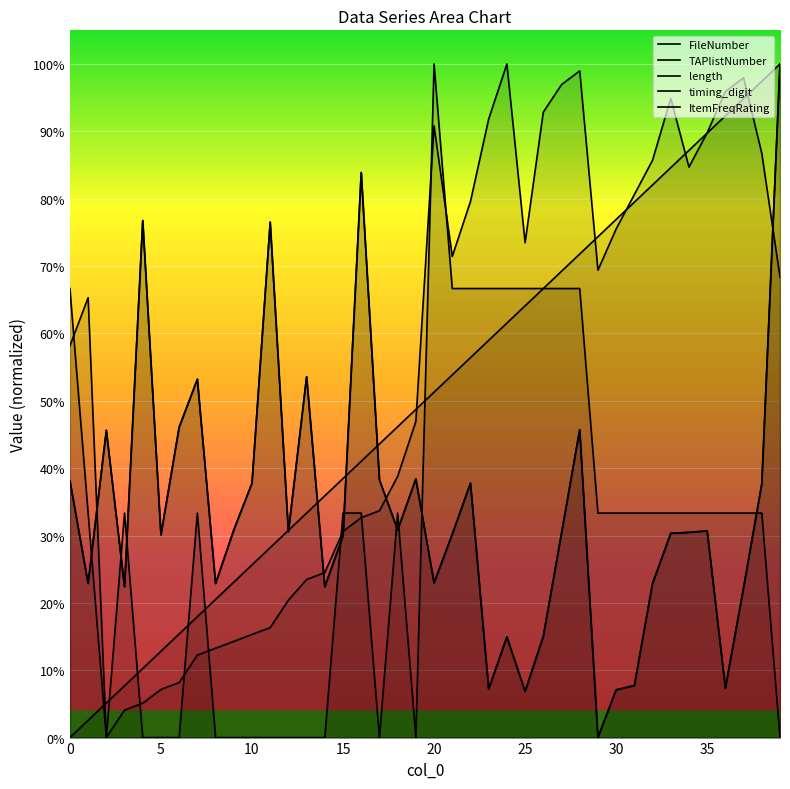

True or false: length and FileNumber intersect in this chart.

True